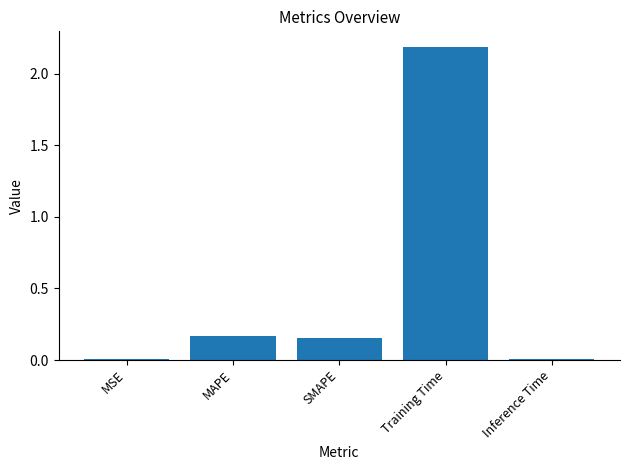

How many distinct data groups are displayed?

1